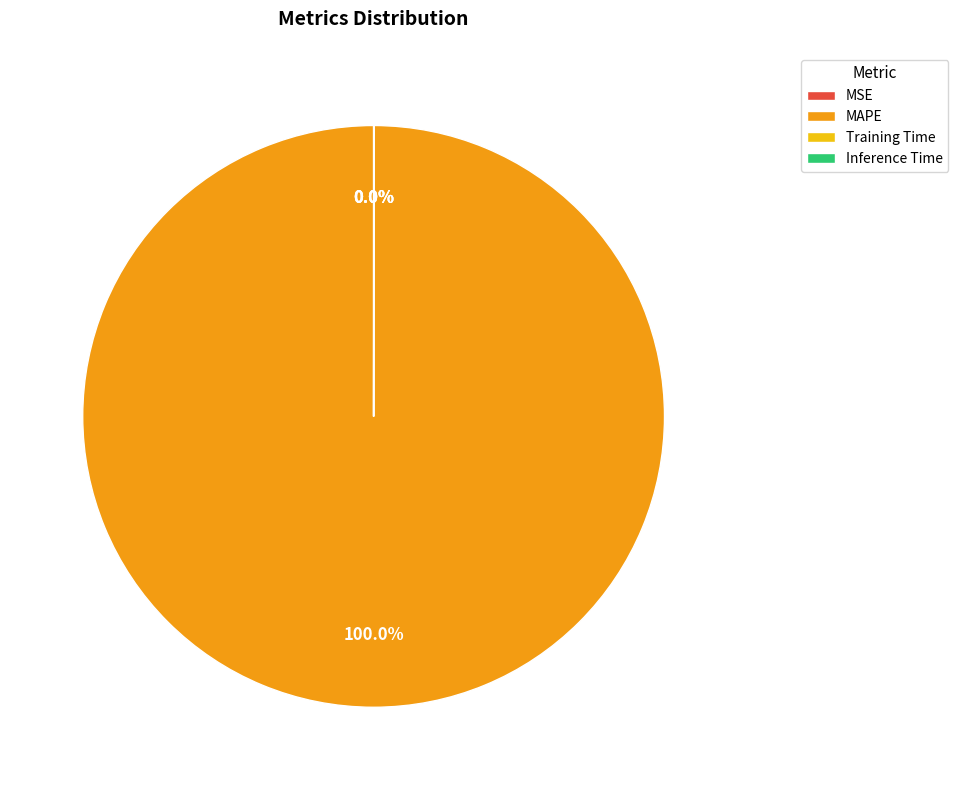

Does any single category account for the majority?

Yes